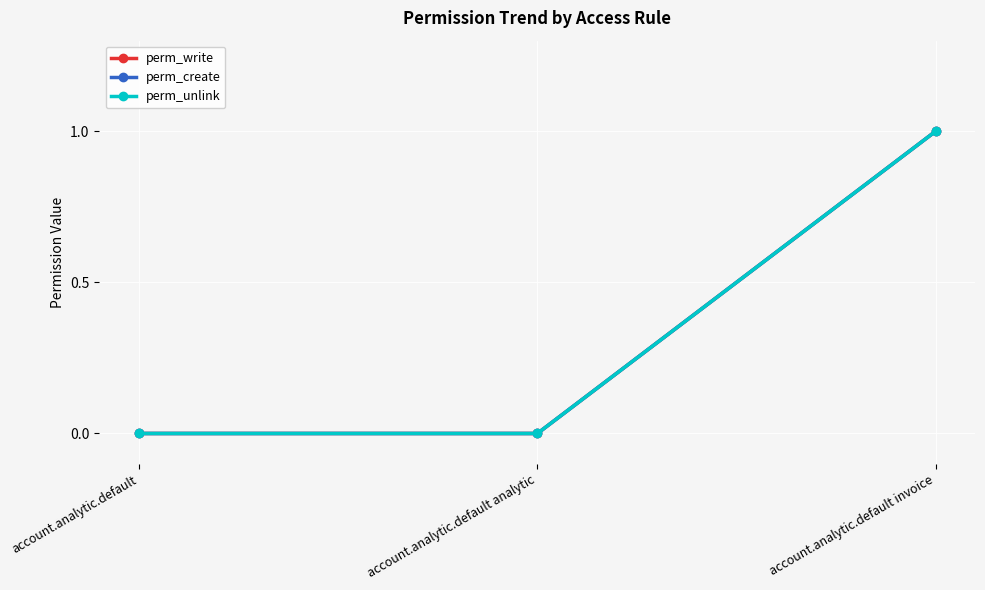

Is the value of perm_unlink at account.analytic.default invoice greater than the value of perm_create at account.analytic.default analytic?

Yes